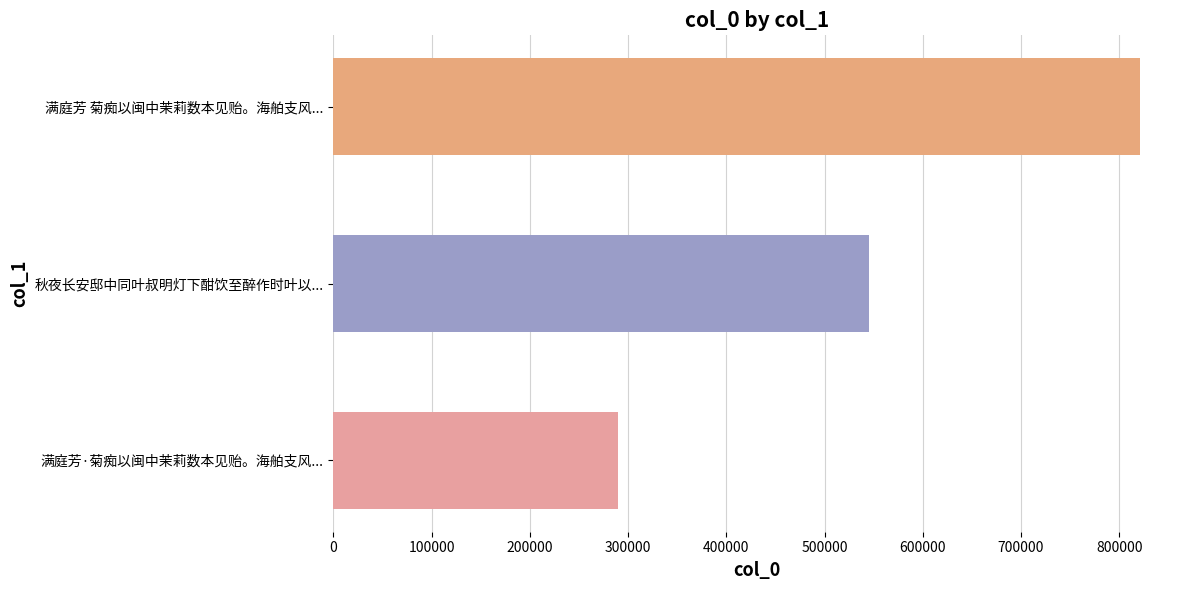

What is the minimum value shown in the chart?

289897